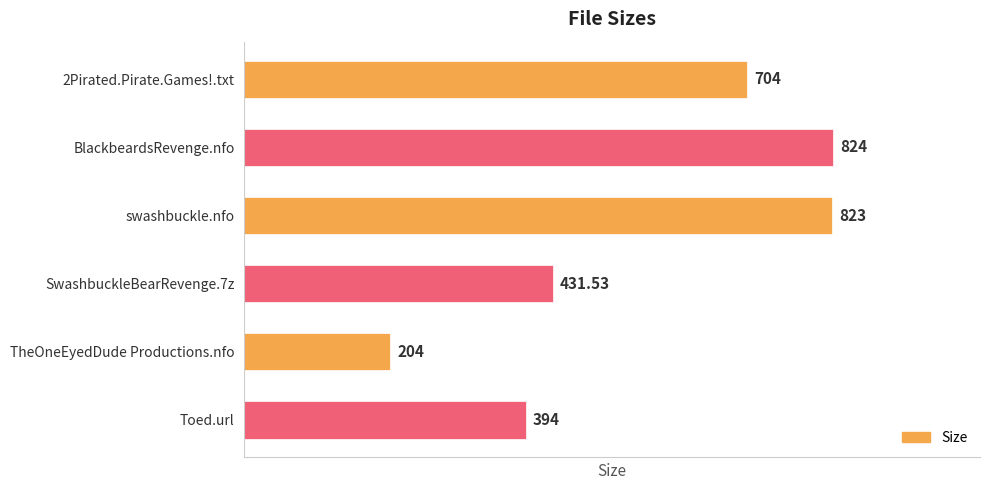

At which category does the chart reach its minimum across all series?

TheOneEyedDude Productions.nfo